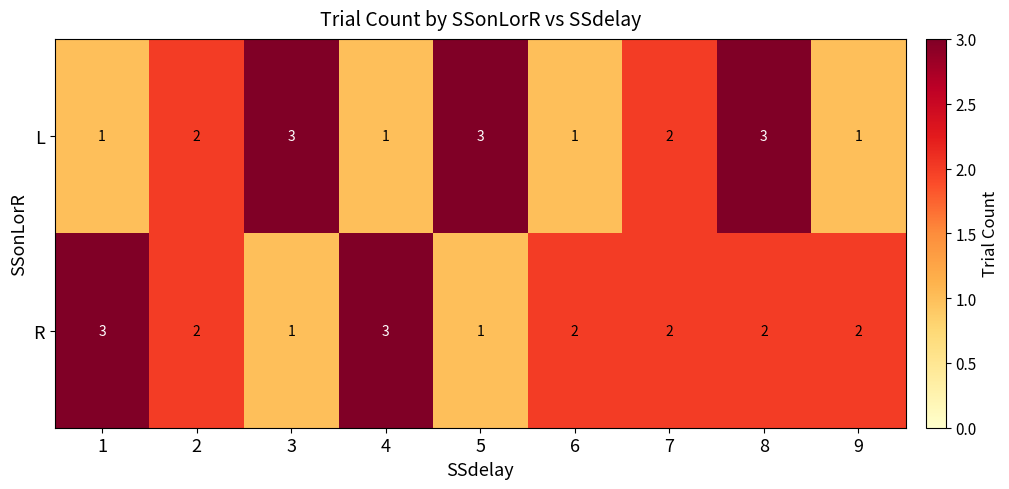

What is the total value across all series at 9?

3